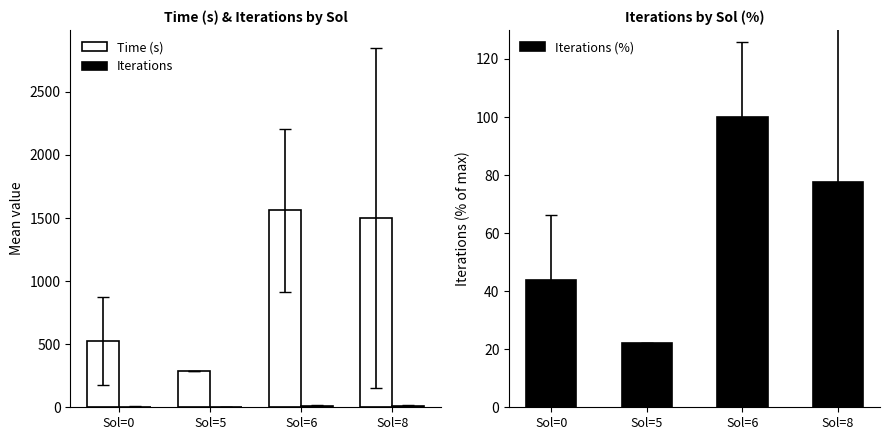

How many bars are there in total?

12